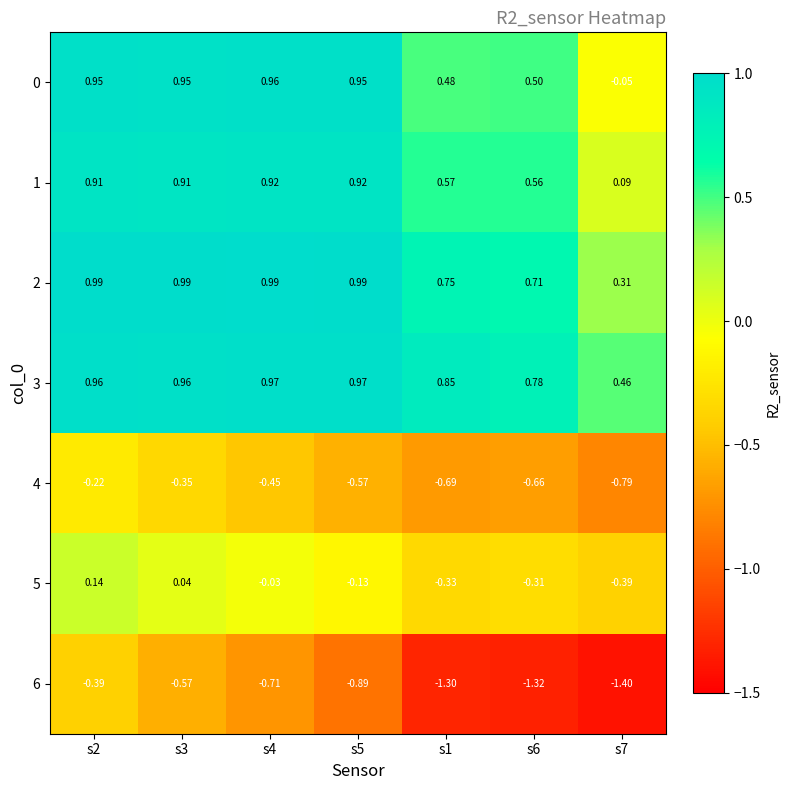

Is the value of 1 at s6 greater than the value of 2 at s5?

No